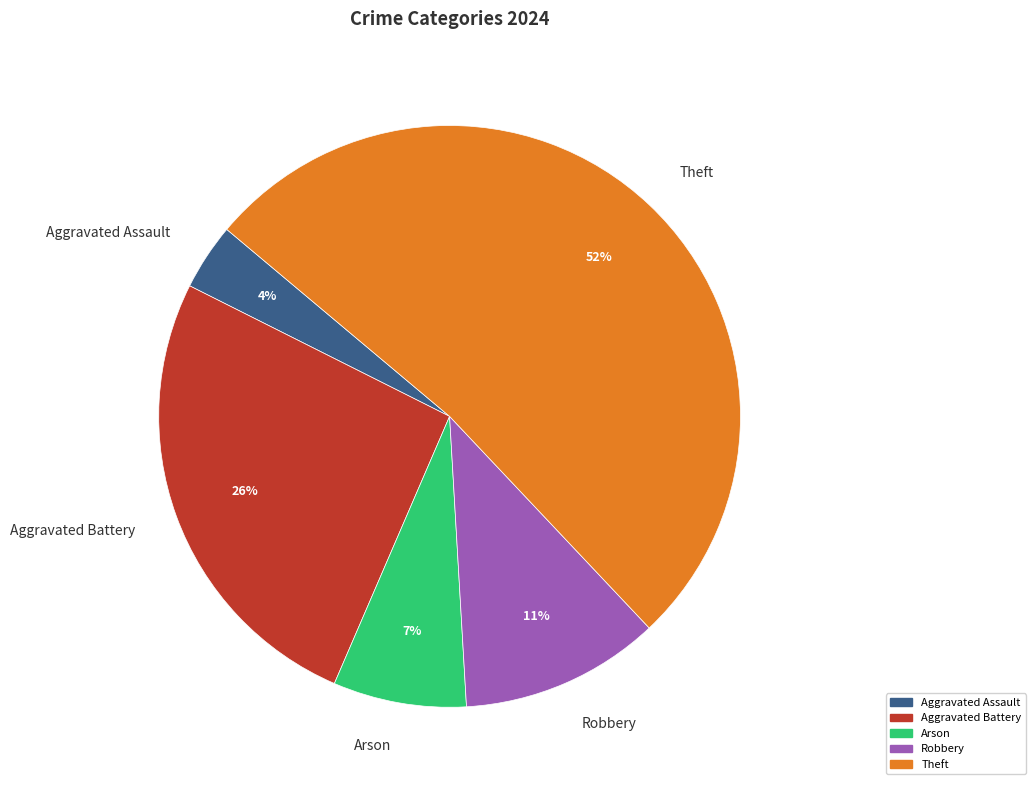

To the nearest percent, what portion does Aggravated Assault represent?

4%